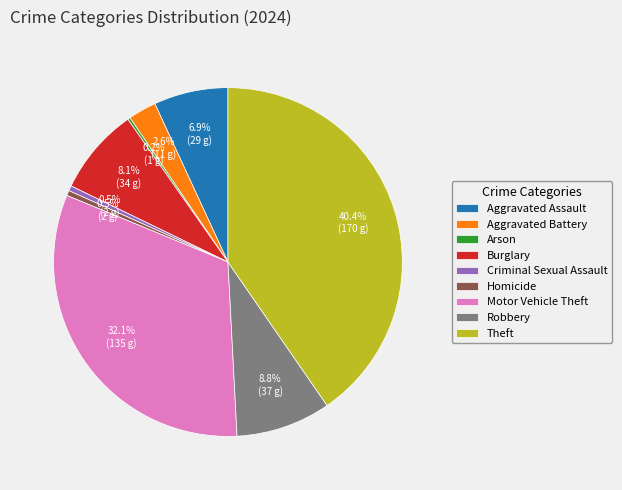

Is Theft the majority of the pie?

No